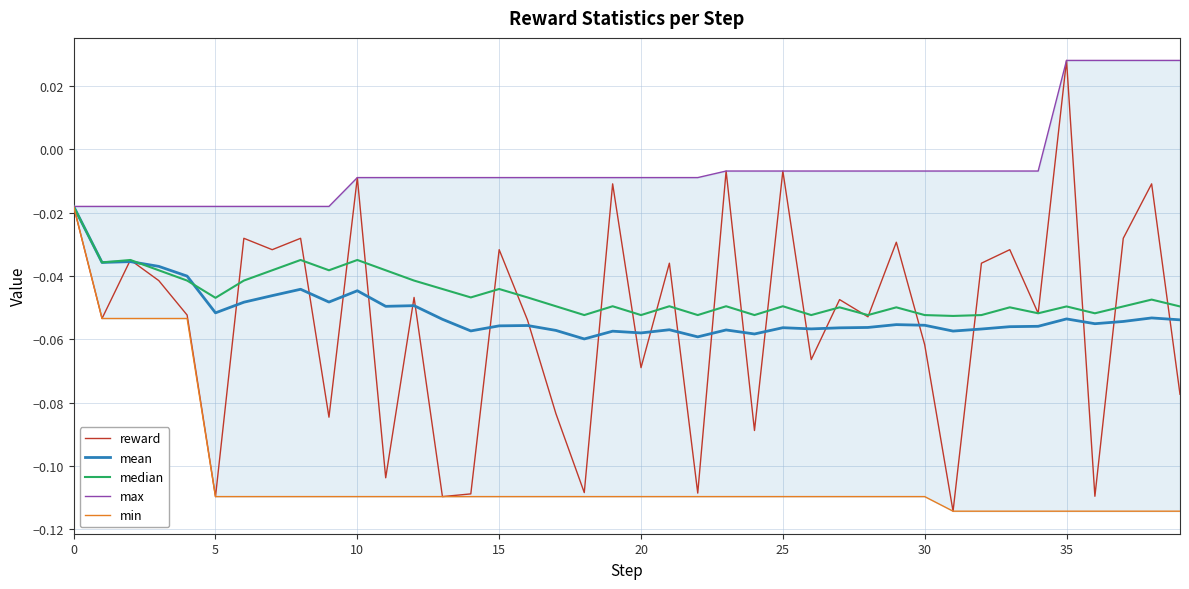

At how many categories does at least one series exceed 0?

5